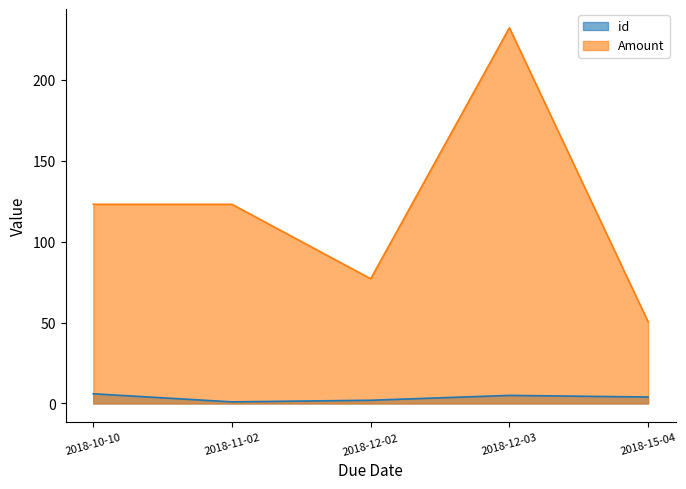

What is the difference between the maximum and minimum values in the Amount series?

181.6